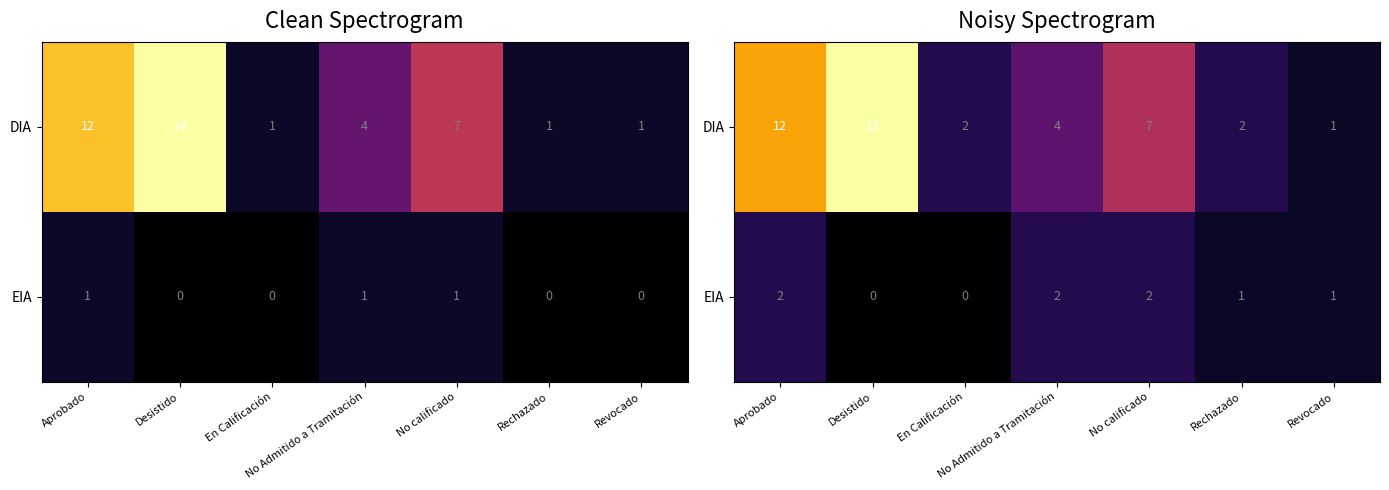

List the series in order of their peak value, highest first.

DIA, EIA